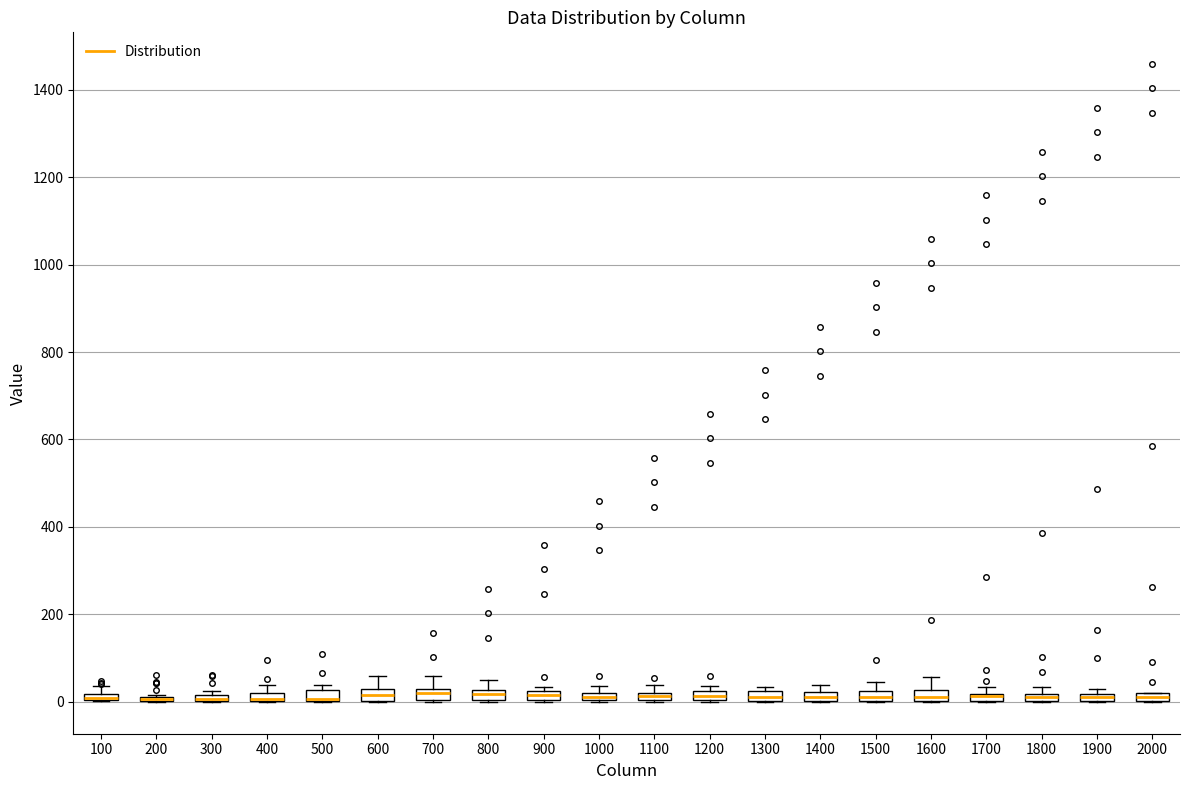

Where is the upper edge of the box at x = 1200 on the y-axis? The values are not printed on the chart, so give them approximately, as read against the axis.

20